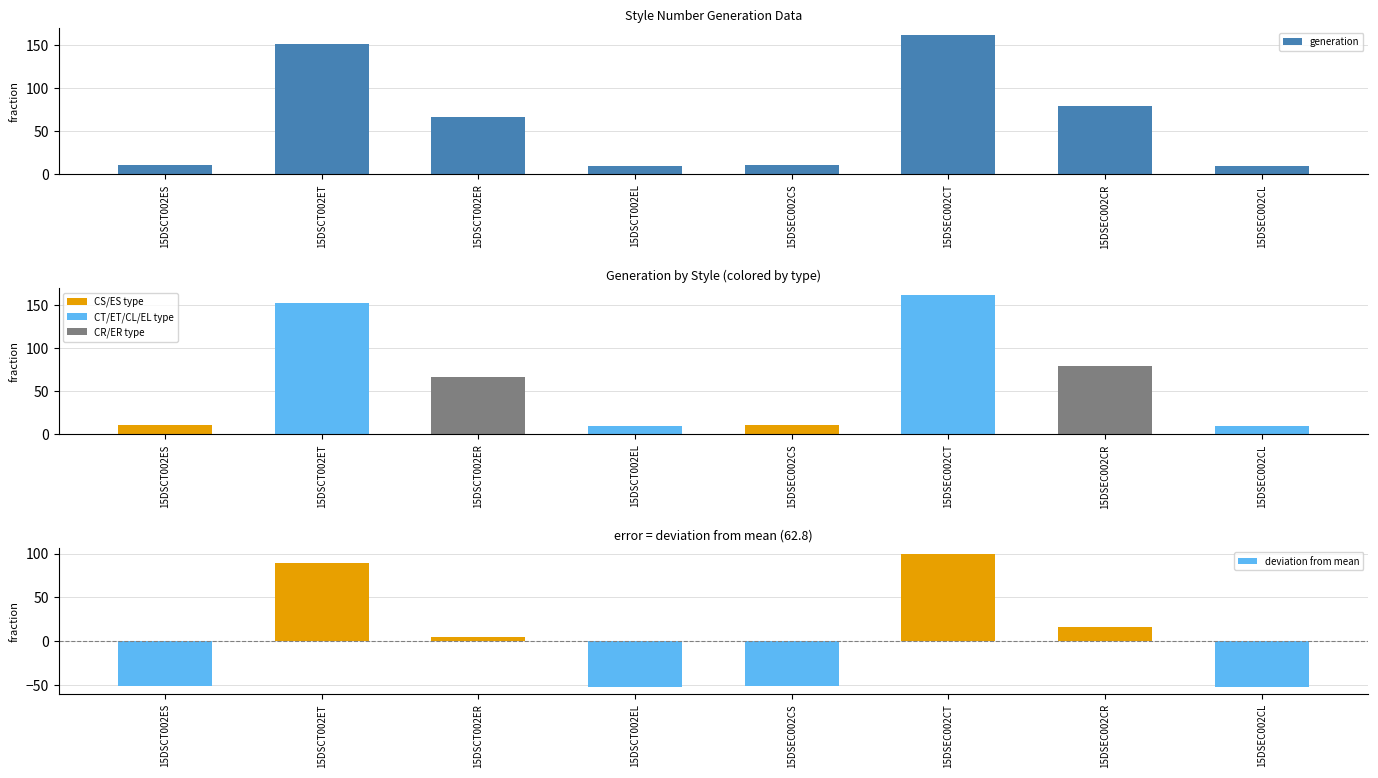

Is the value of deviation from mean at 15DSCT002ER greater than the value of generation at 15DSCT002ER?

No